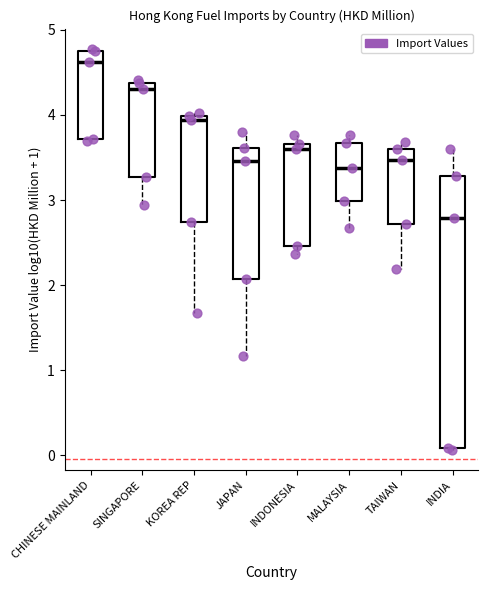

Which box's median line is the highest?

CHINESE MAINLAND